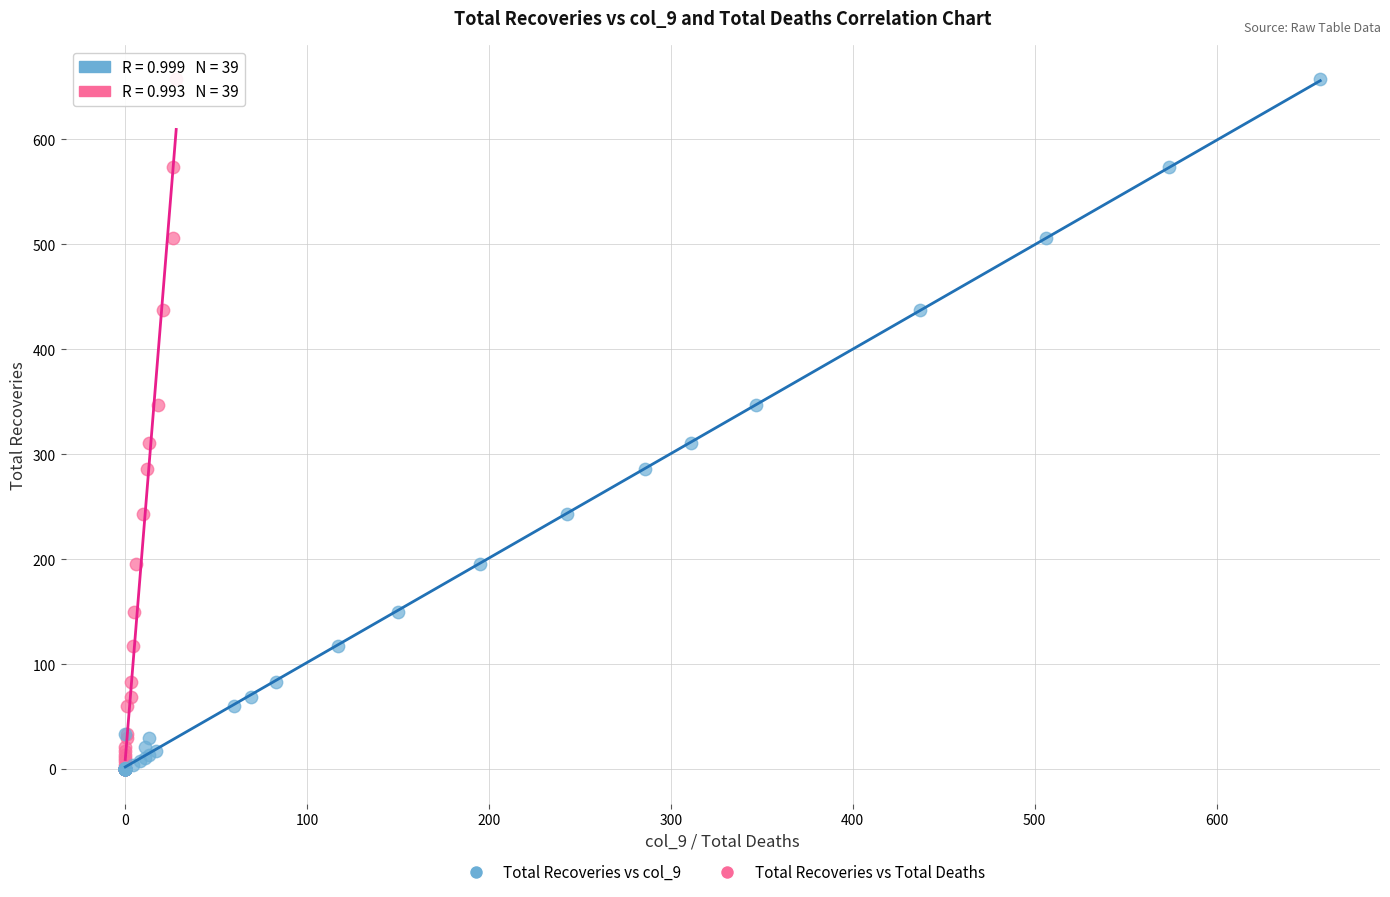

What are all the series names shown in the legend?

Total Recoveries vs col_9, Total Recoveries vs Total Deaths